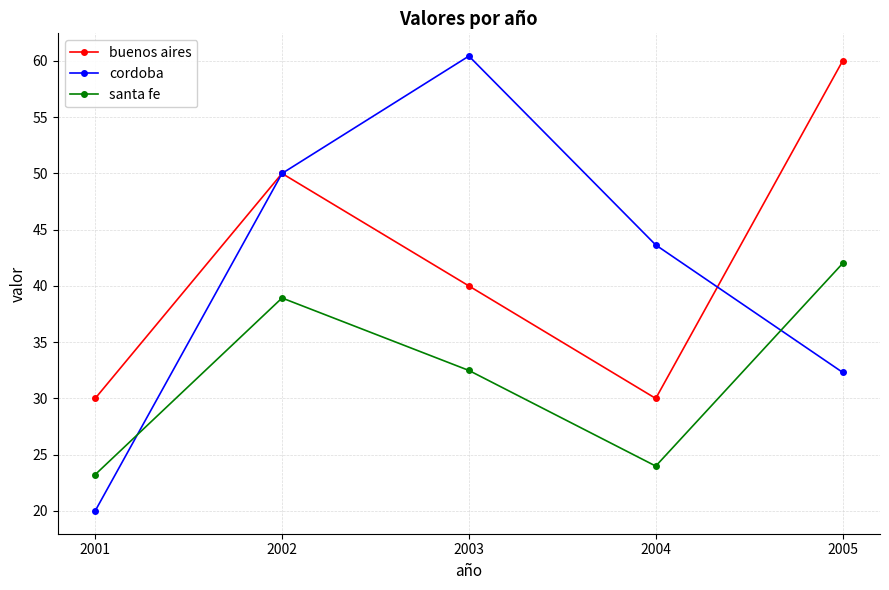

What is the sum of all buenos aires values?

210.0